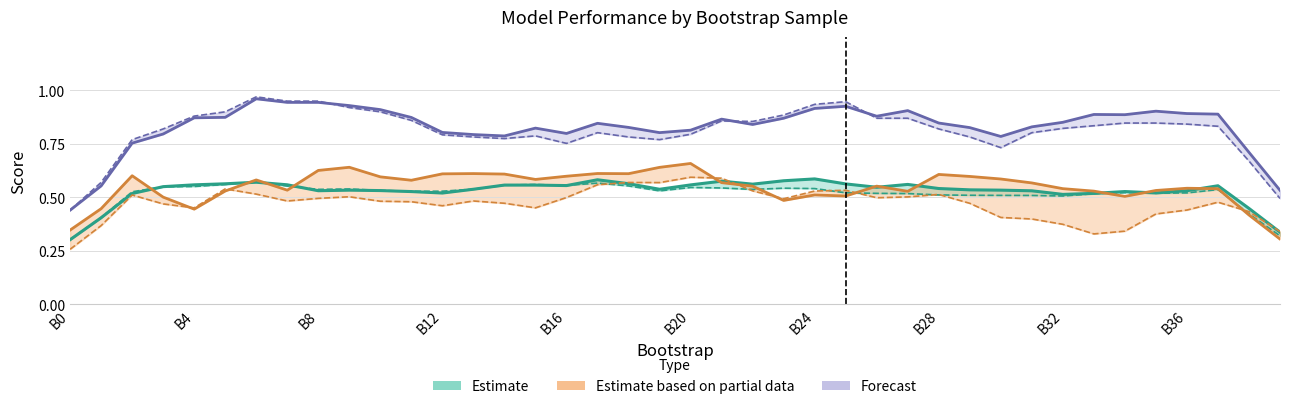

Reading left to right, transcribe all the data shown in this chart.

Estimate (train AP): 0.3	0.4	0.5	0.6	0.6	0.6	0.6	0.6	0.5	0.5	0.5	0.5	0.5	0.5	0.6	0.6	0.6	0.6	0.6	0.5	0.6	0.6	0.6	0.6	0.6	0.6	0.5	0.6	0.5	0.5	0.5	0.5	0.5	0.5	0.5	0.5	0.5	0.6	0.4	0.3
Estimate based on partial data (val AP): 0.3	0.4	0.6	0.5	0.4	0.5	0.6	0.5	0.6	0.6	0.6	0.6	0.6	0.6	0.6	0.6	0.6	0.6	0.6	0.6	0.7	0.6	0.6	0.5	0.5	0.5	0.6	0.5	0.6	0.6	0.6	0.6	0.5	0.5	0.5	0.5	0.5	0.5	0.4	0.3
Forecast (test AP): 0.4	0.6	0.8	0.8	0.9	0.9	1.0	0.9	0.9	0.9	0.9	0.9	0.8	0.8	0.8	0.8	0.8	0.8	0.8	0.8	0.8	0.9	0.8	0.9	0.9	0.9	0.9	0.9	0.8	0.8	0.8	0.8	0.9	0.9	0.9	0.9	0.9	0.9	0.7	0.5